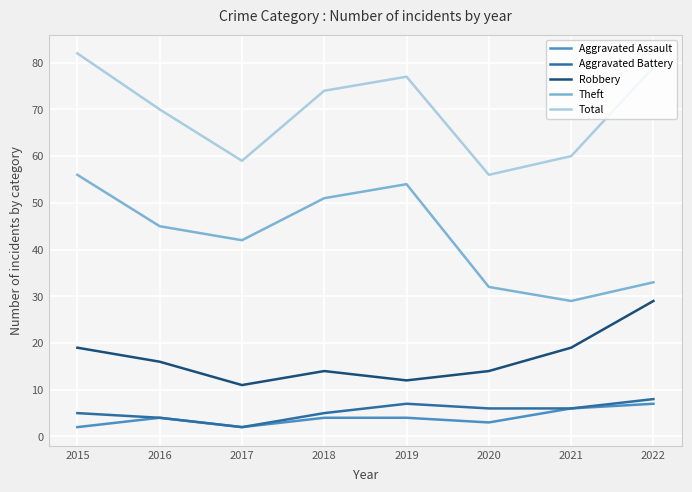

True or false: Aggravated Battery and Total cross at least once.

False